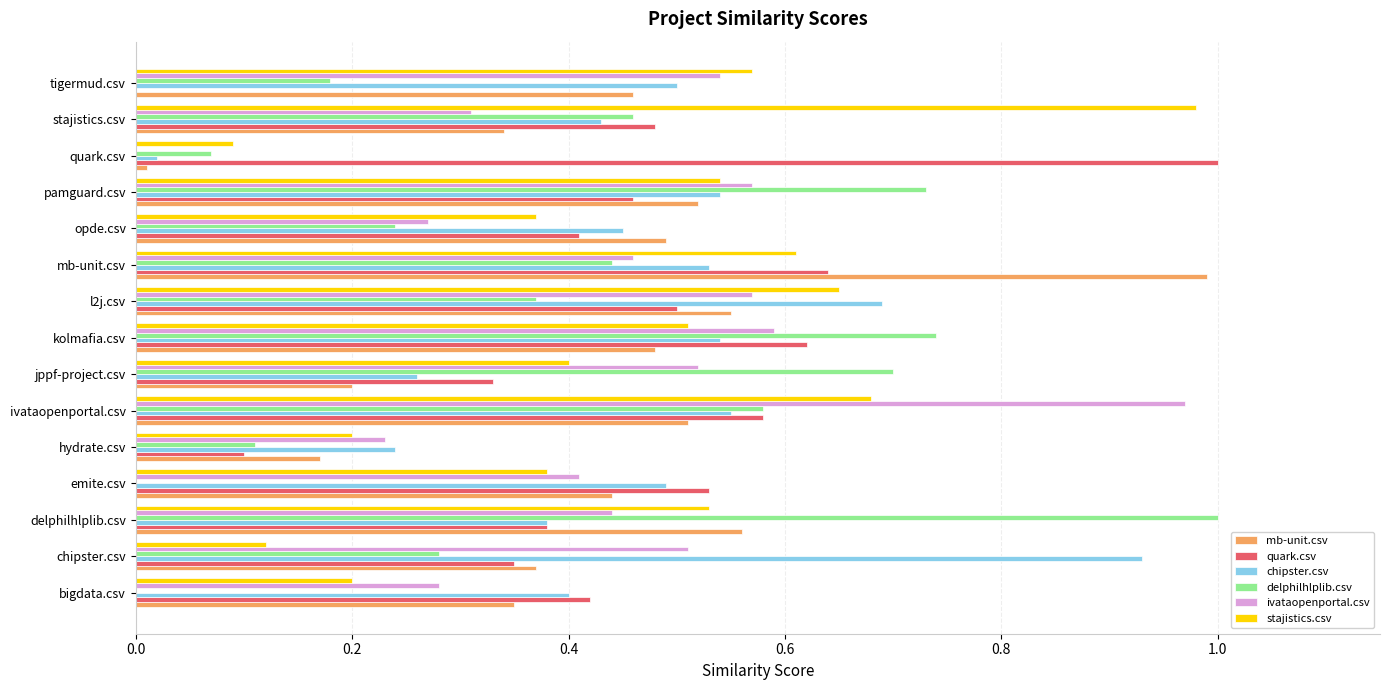

Which category has the highest value in the ivataopenportal.csv series?

ivataopenportal.csv